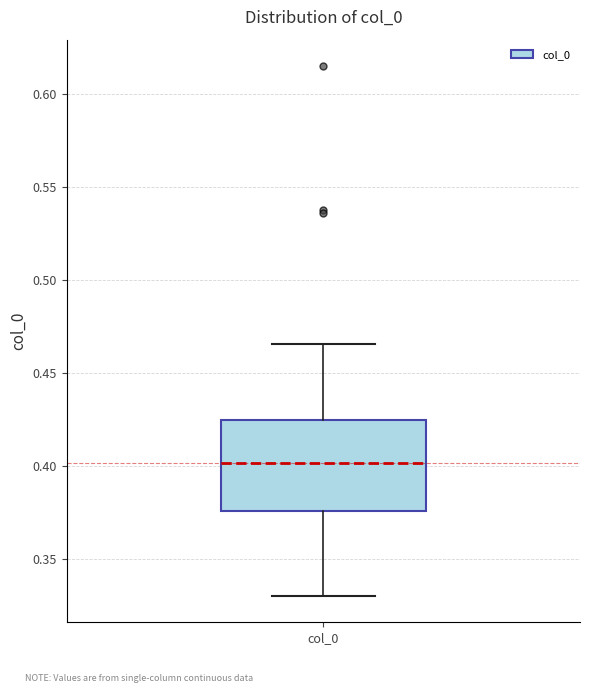

Transcribe this box plot: give where the median line is, the range the box spans, and where the two whiskers end, as read against the y-axis. The values are not printed on the chart, so give them approximately, as read against the axis.

median 0.400, box 0.375 to 0.425, whiskers 0.330 to 0.465